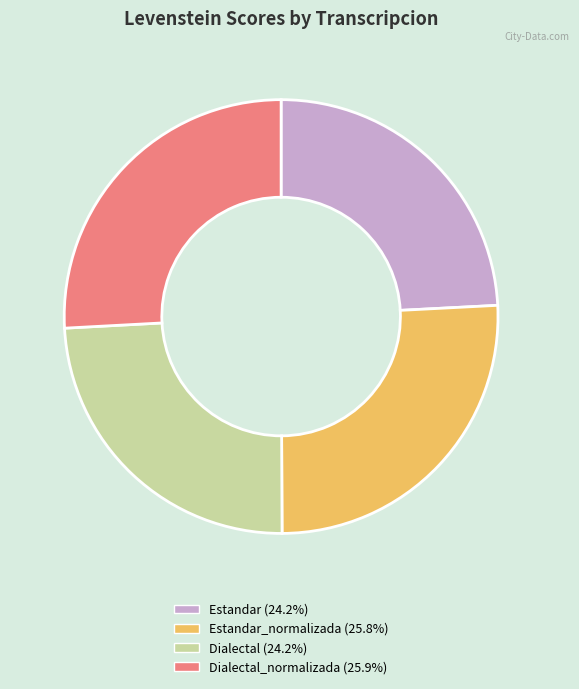

Is there any slice that represents more than half of the pie?

No